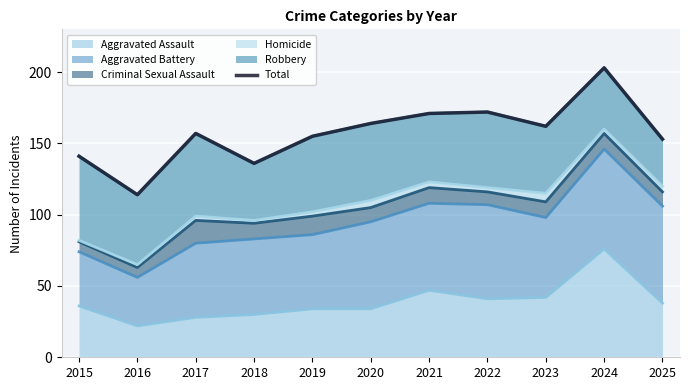

Reading left to right, extract all data points from this chart.

2015=141	2016=114	2017=157	2018=136	2019=155	2020=164	2021=171	2022=172	2023=162	2024=203	2025=153